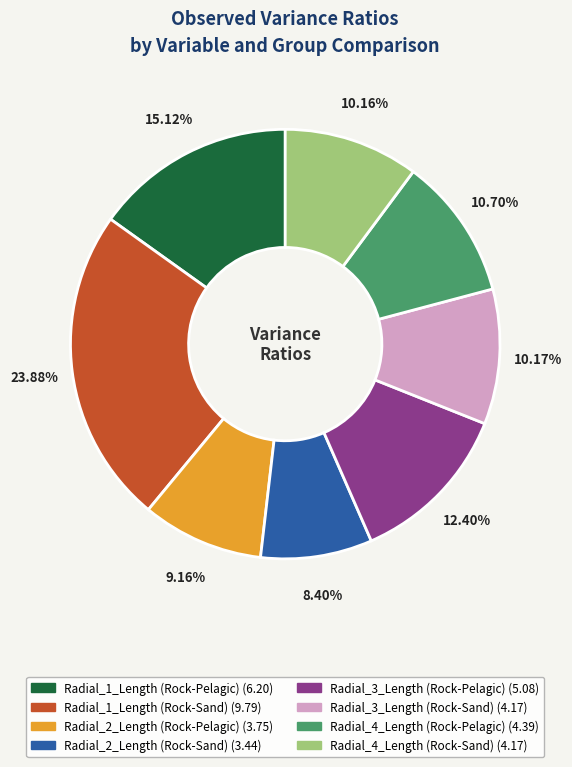

Does Radial_4_Length (Rock-Pelagic) account for over 50% of the chart?

No